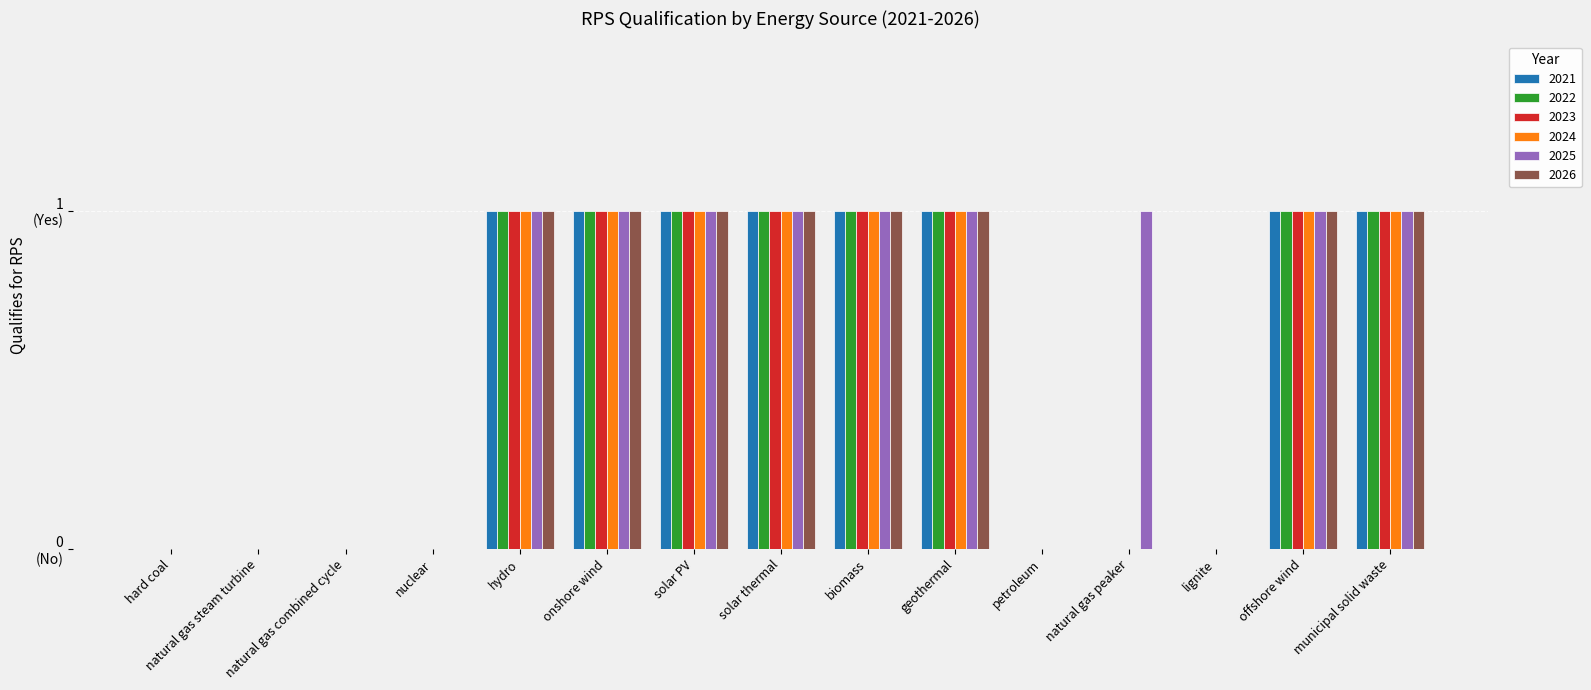

Reading left to right, transcribe all the data shown in this chart.

2021: 0	0	0	0	1	1	1	1	1	1	0	0	0	1	1
2022: 0	0	0	0	1	1	1	1	1	1	0	0	0	1	1
2023: 0	0	0	0	1	1	1	1	1	1	0	0	0	1	1
2024: 0	0	0	0	1	1	1	1	1	1	0	0	0	1	1
2025: 0	0	0	0	1	1	1	1	1	1	0	1	0	1	1
2026: 0	0	0	0	1	1	1	1	1	1	0	0	0	1	1